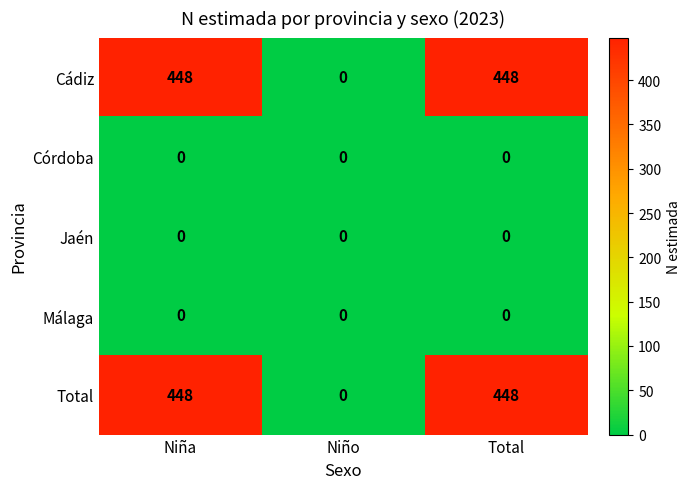

The Cádiz series shows 448 at Niña. True or false?

True